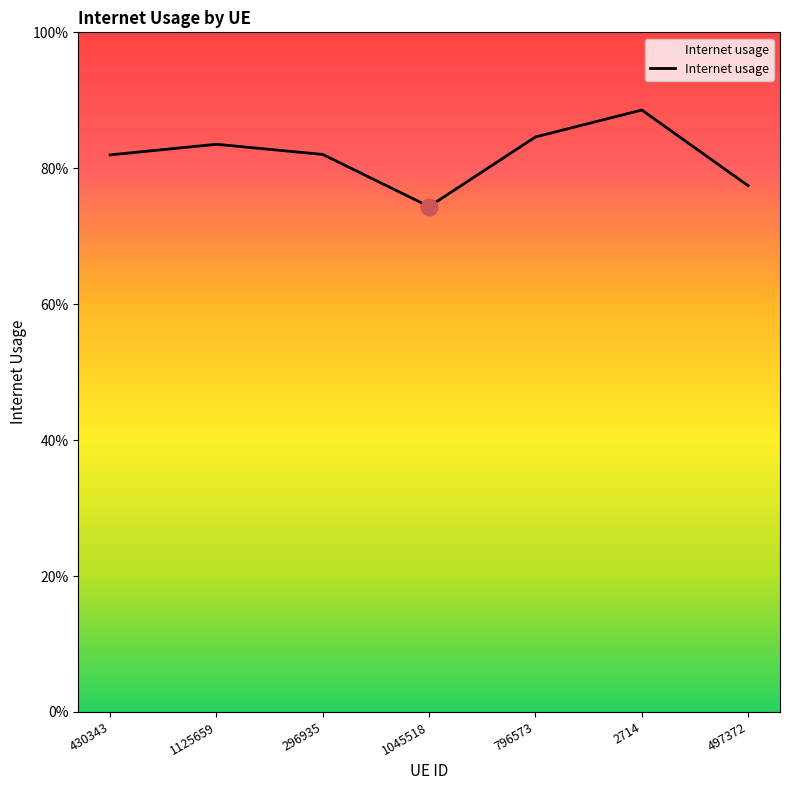

Does the chart have visible grid lines?

No